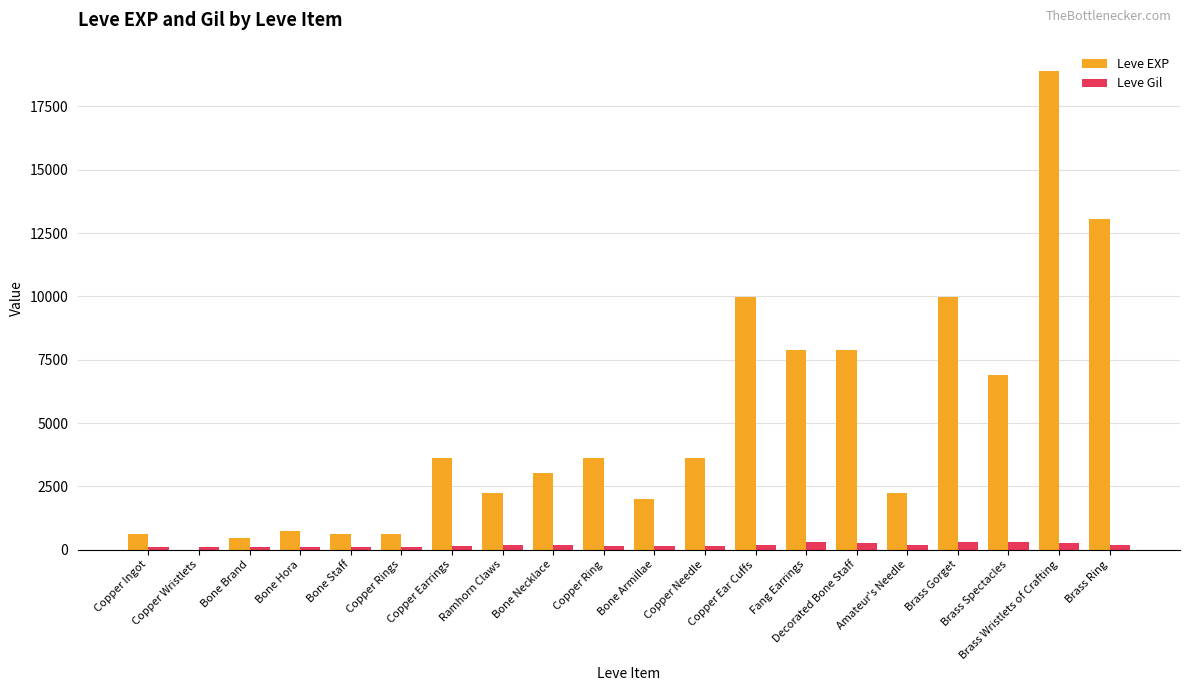

Which series has the largest total across all categories?

Leve EXP